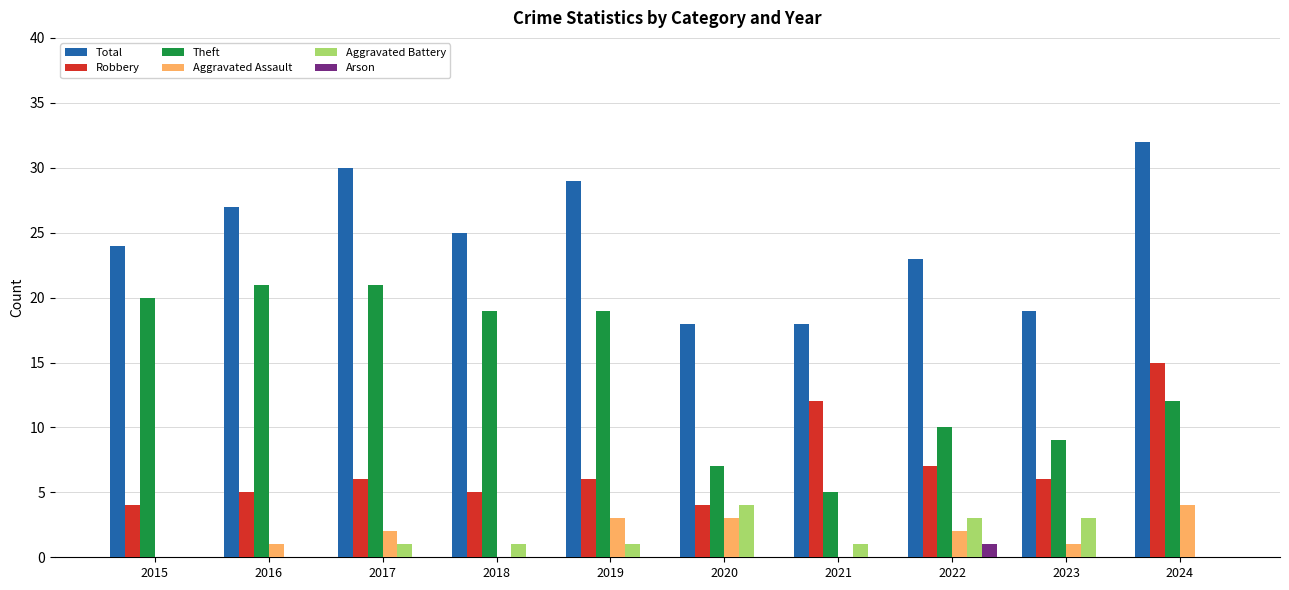

Between 2019 and 2022, which series saw the biggest shift?

Theft